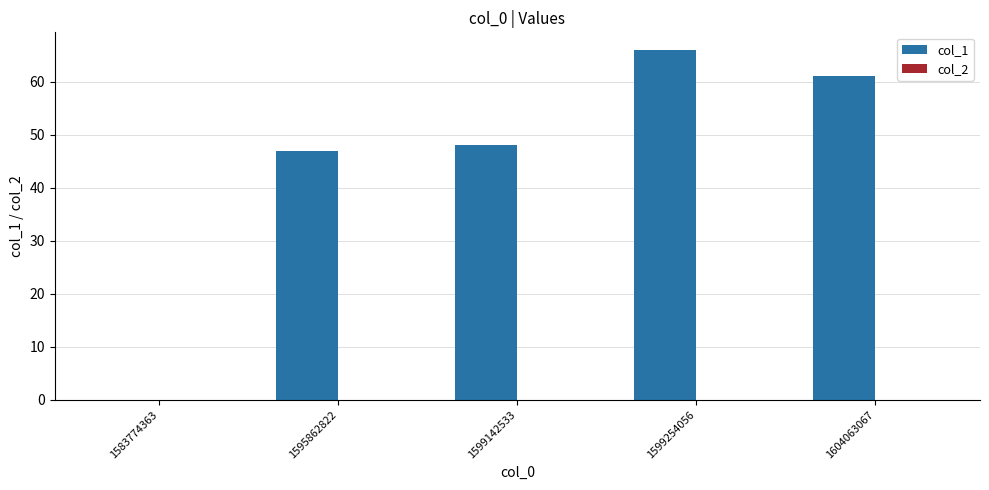

Between 1599142533 and 1599254056, which is larger?

1599254056